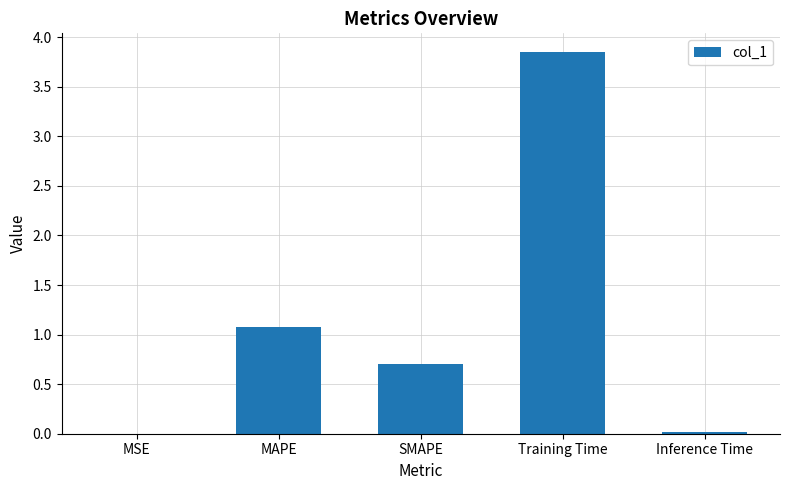

Which label corresponds to the largest value in the chart?

Training Time